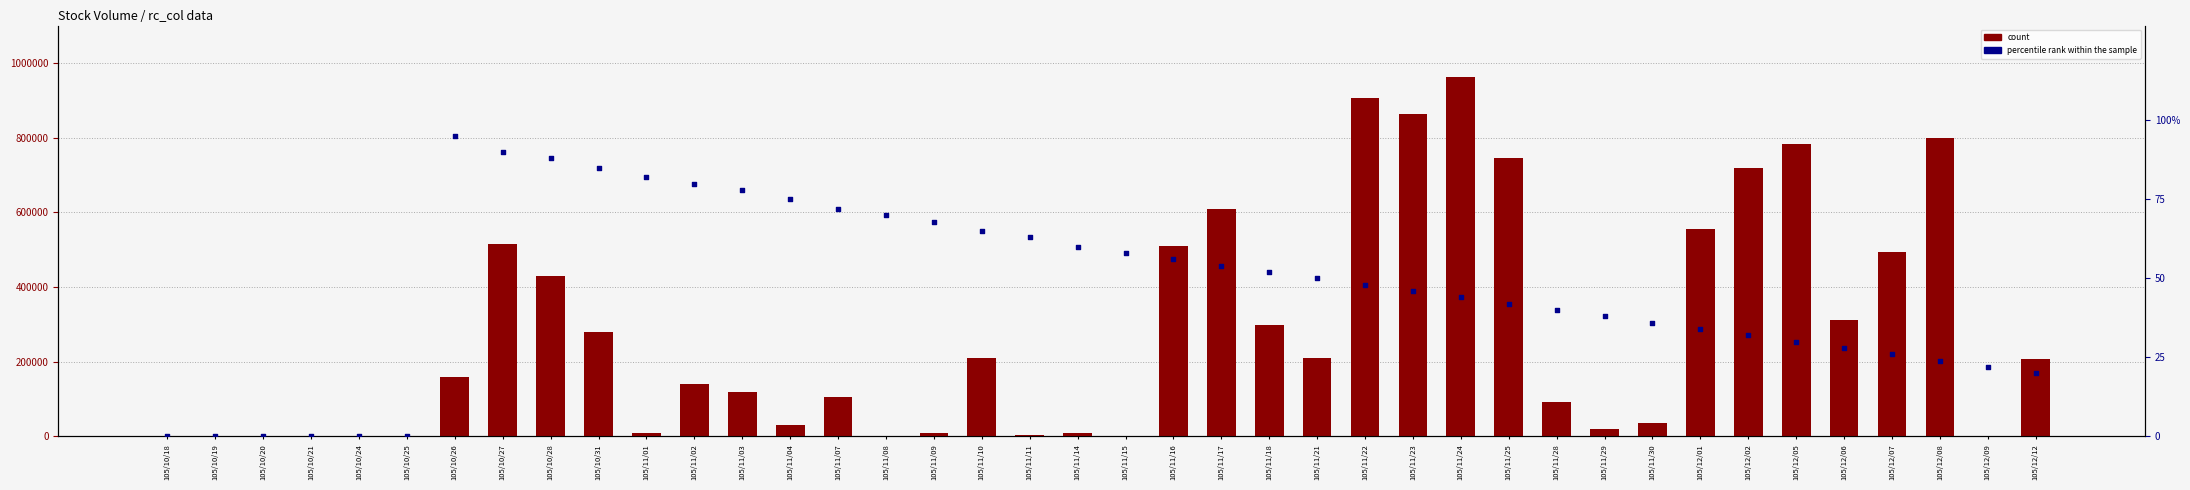

What is the total value across all series at 105/11/21?

210050